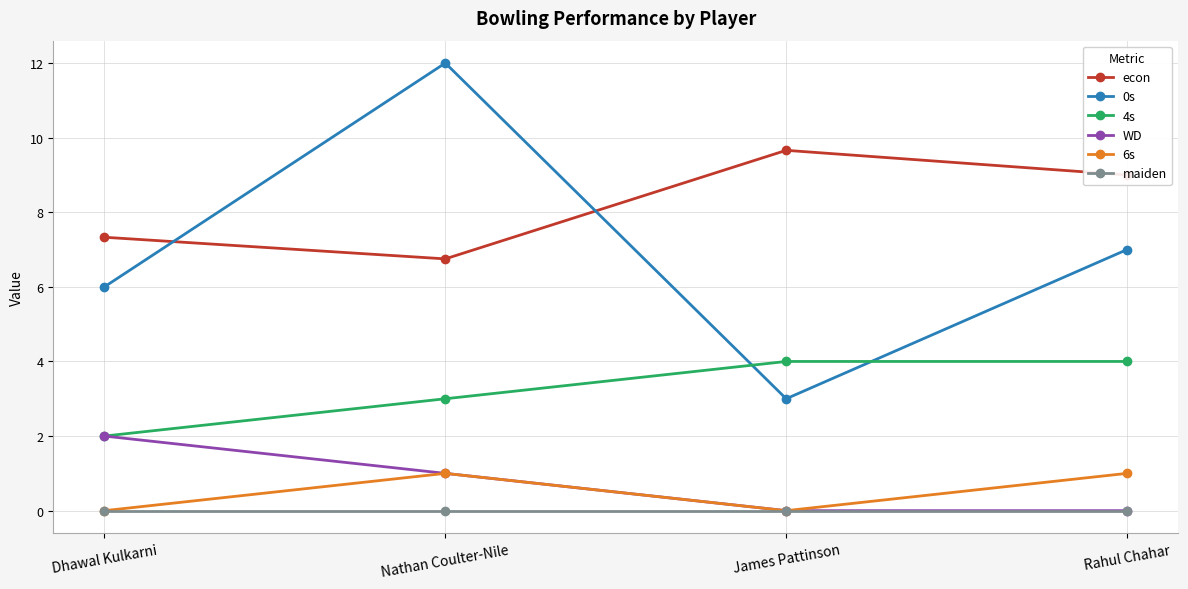

What is the greatest value displayed?

12.0